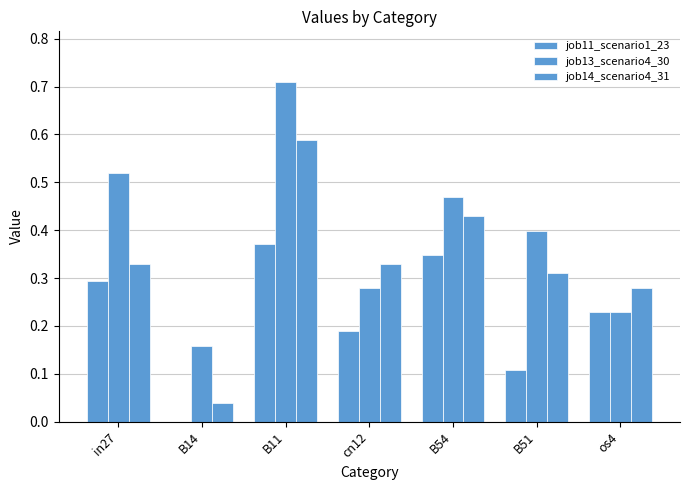

What is the difference between the job14_scenario4_31 values at B14 and B54?

0.4